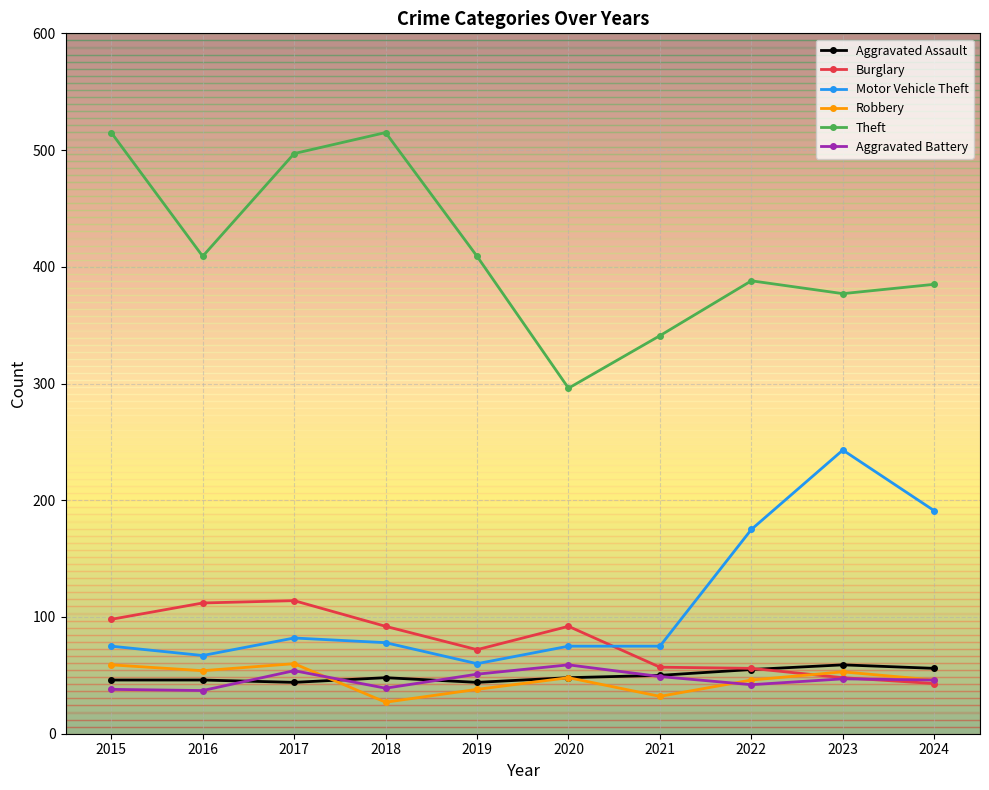

What is the minimum value for Burglary?

43